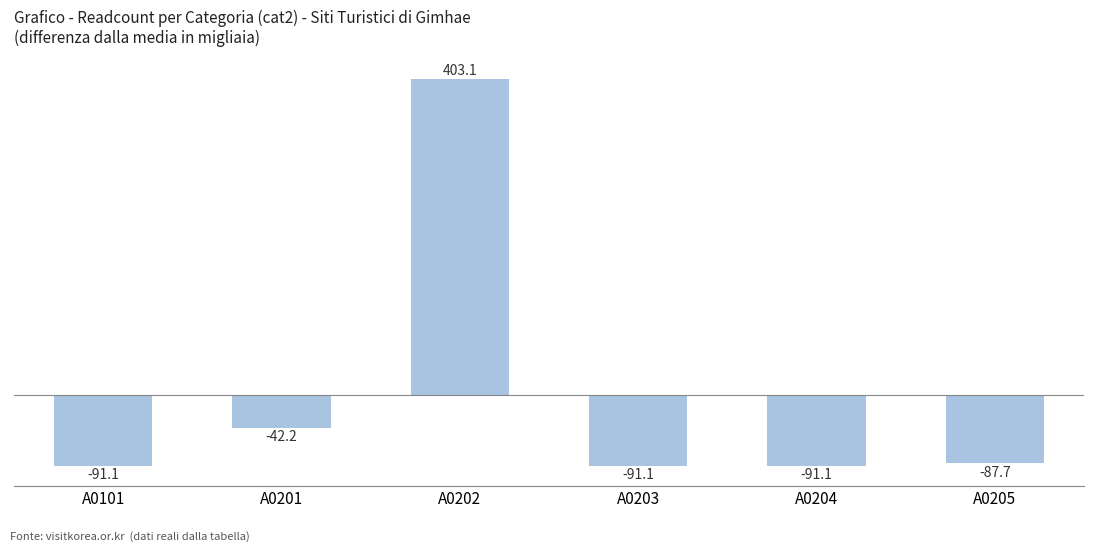

What is the change in value from A0202 to A0205?

-490.8